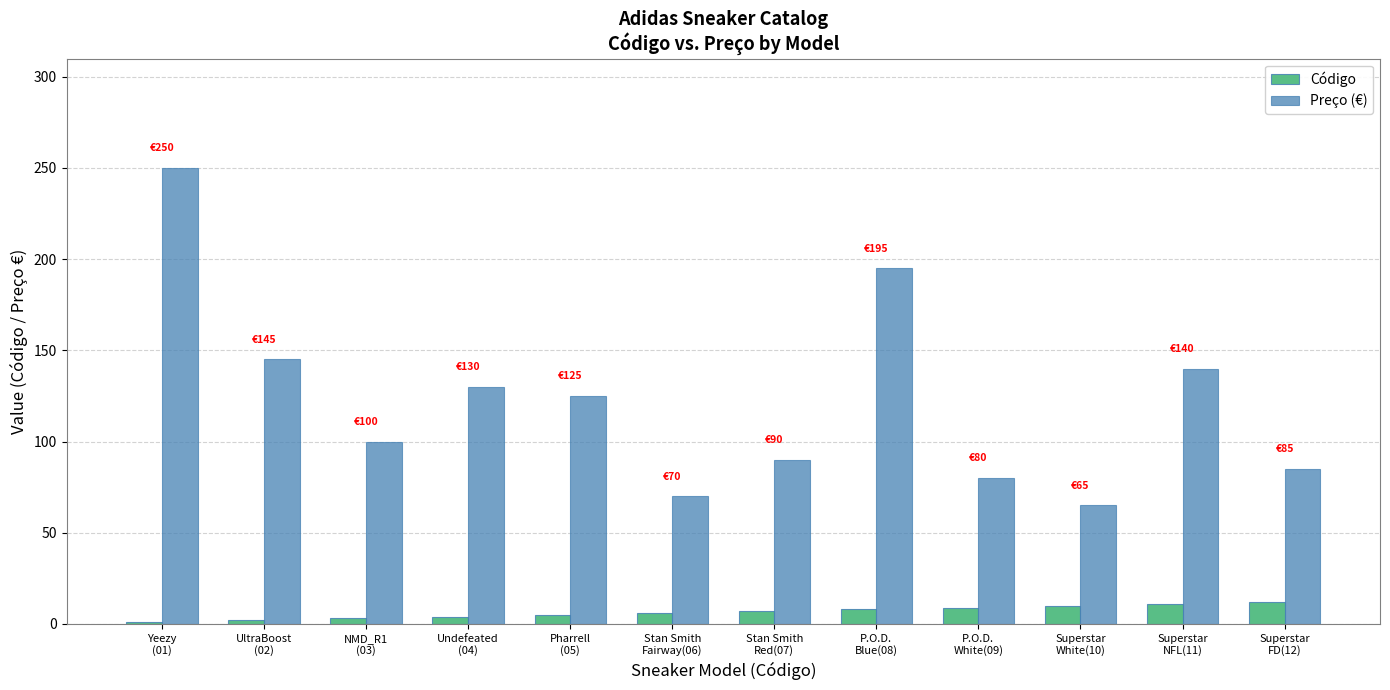

What is the label of the 8th bar from the right?

Pharrell
(05)